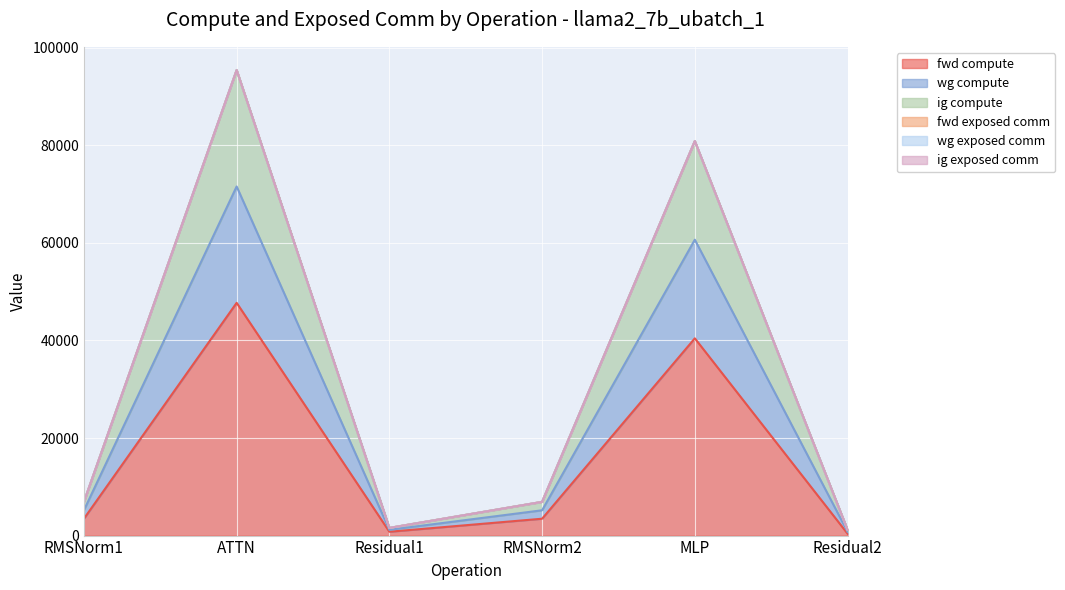

True or false: fwd compute and wg compute intersect in this chart.

False